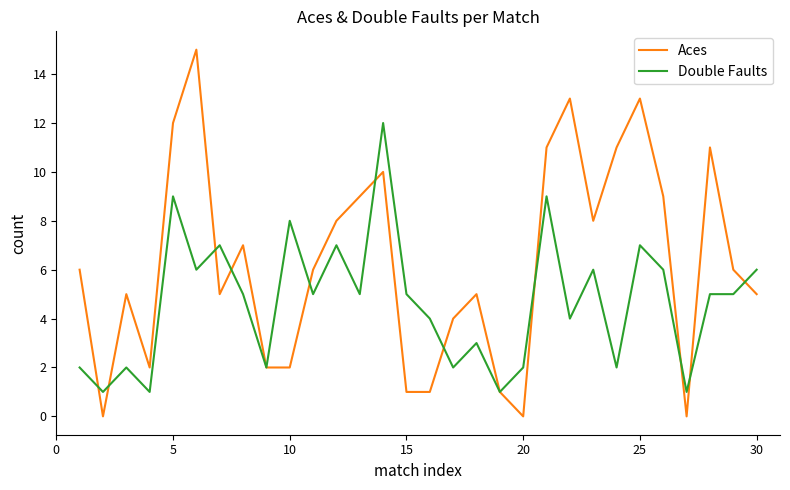

What is the maximum value shown in the chart?

15